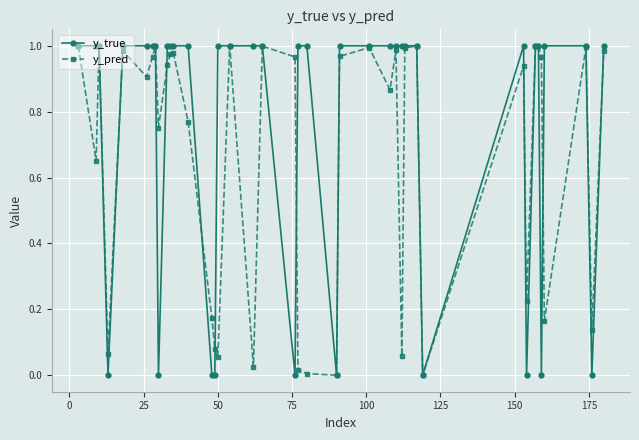

Which series has the widest spread of values?

y_true